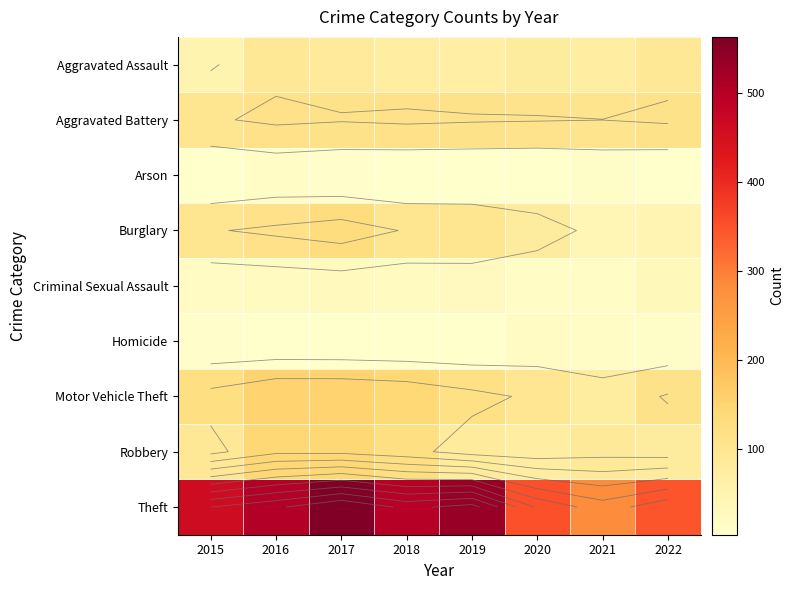

Rank the series by their maximum value, from highest to lowest.

Theft, Motor Vehicle Theft, Robbery, Burglary, Aggravated Battery, Aggravated Assault, Criminal Sexual Assault, Homicide, Arson